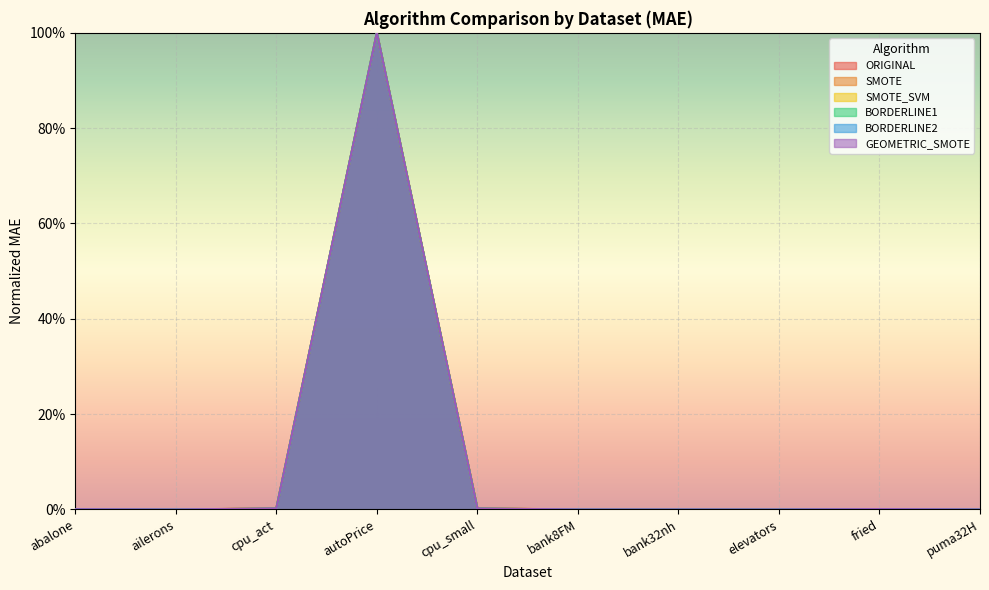

Which series changed the most between abalone and cpu_act?

SMOTE